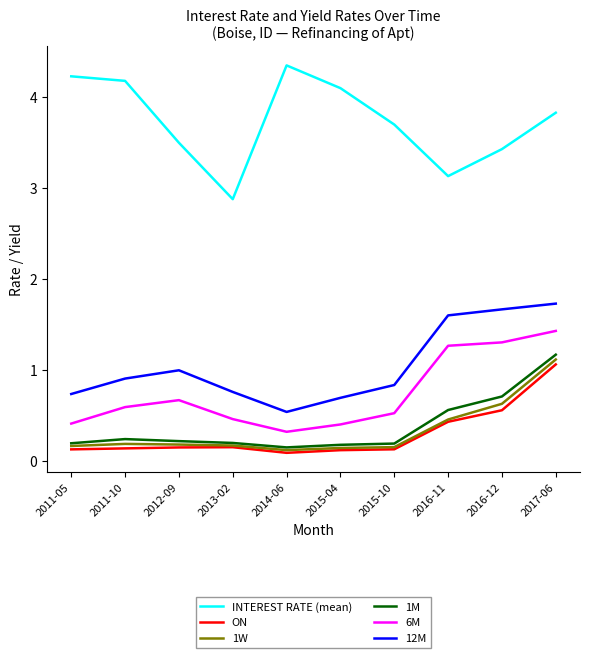

True or false: 12M has a value of 1.7 at 2017-06.

True